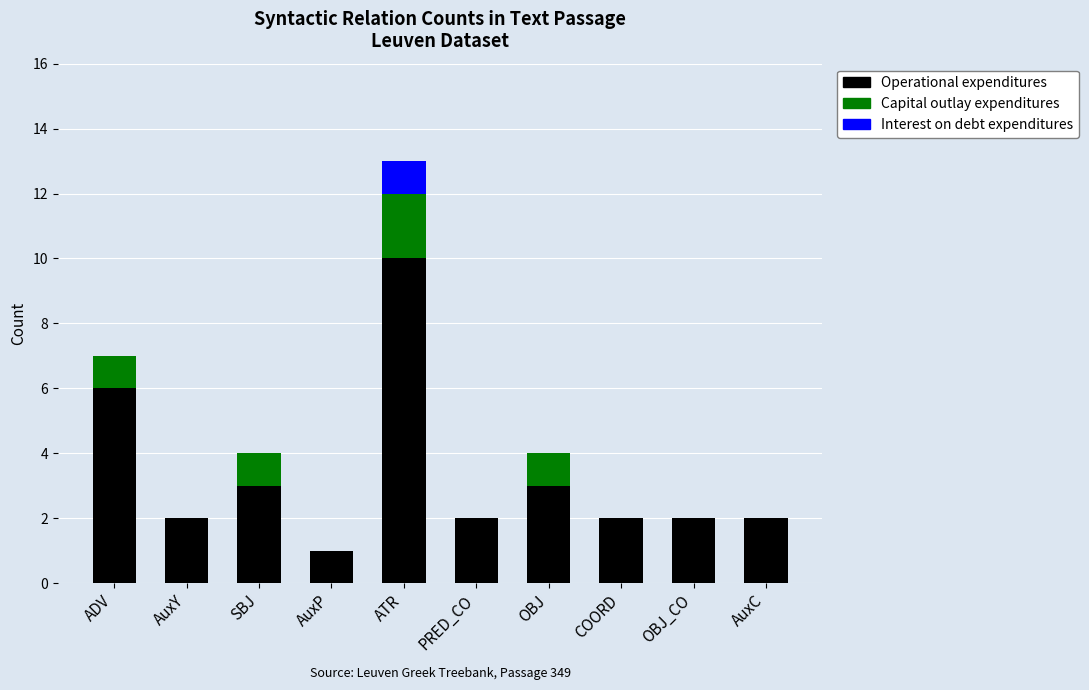

What is the highest value of the Operational expenditures series?

10